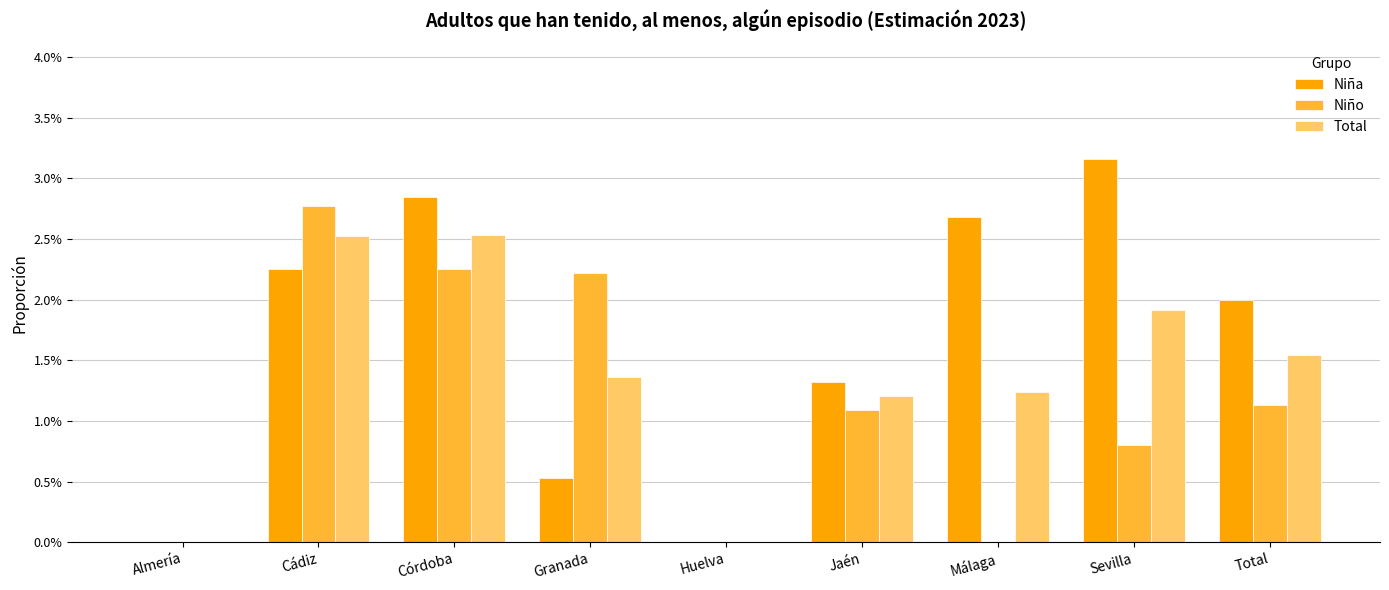

The value of Total at Almería is -0.0. True or false?

False